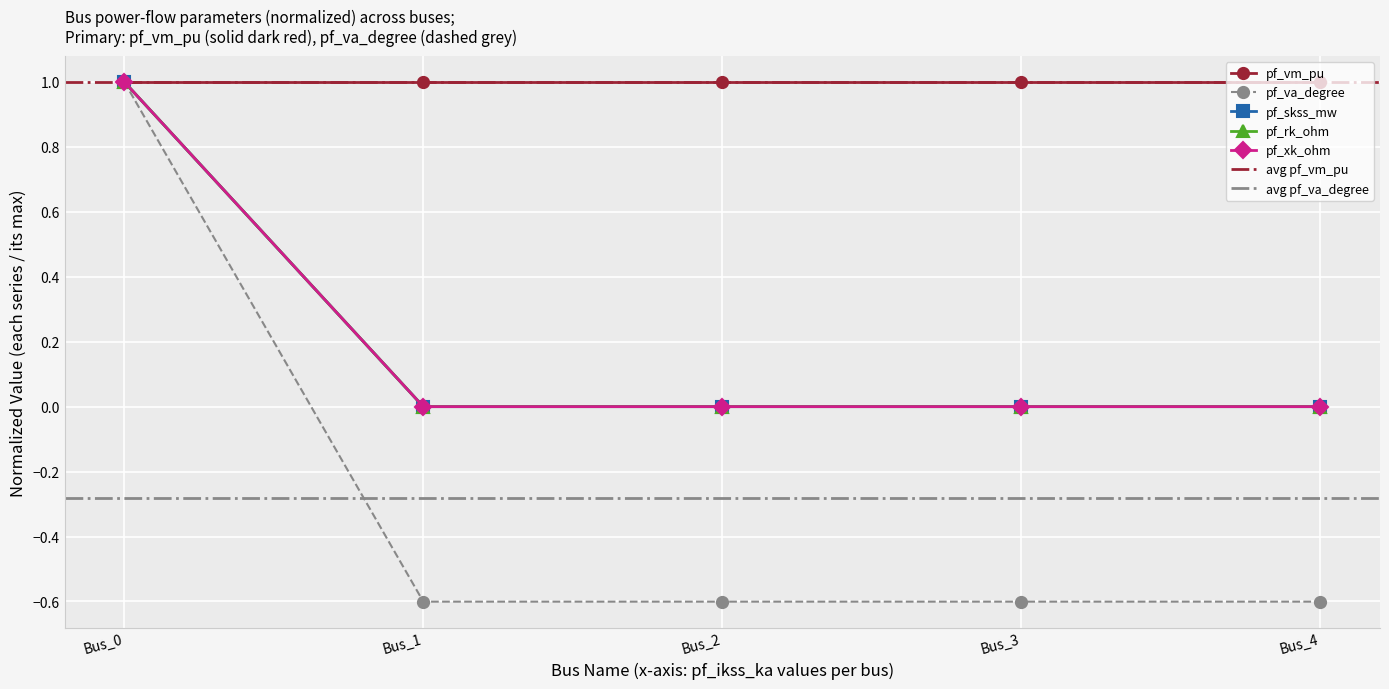

At how many categories does at least one series exceed 0?

1